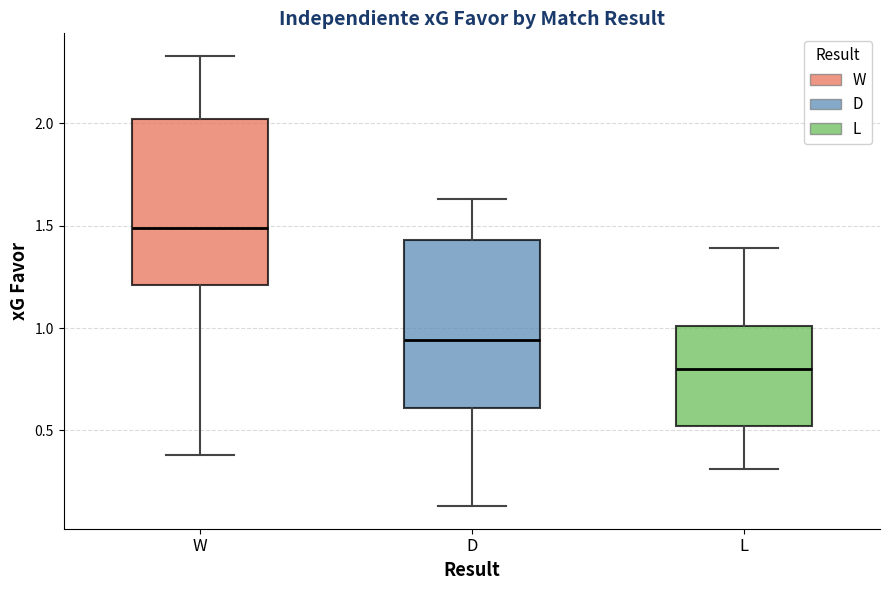

Where is the lower edge of the box for L on the y-axis? The values are not printed on the chart, so give them approximately, as read against the axis.

0.50